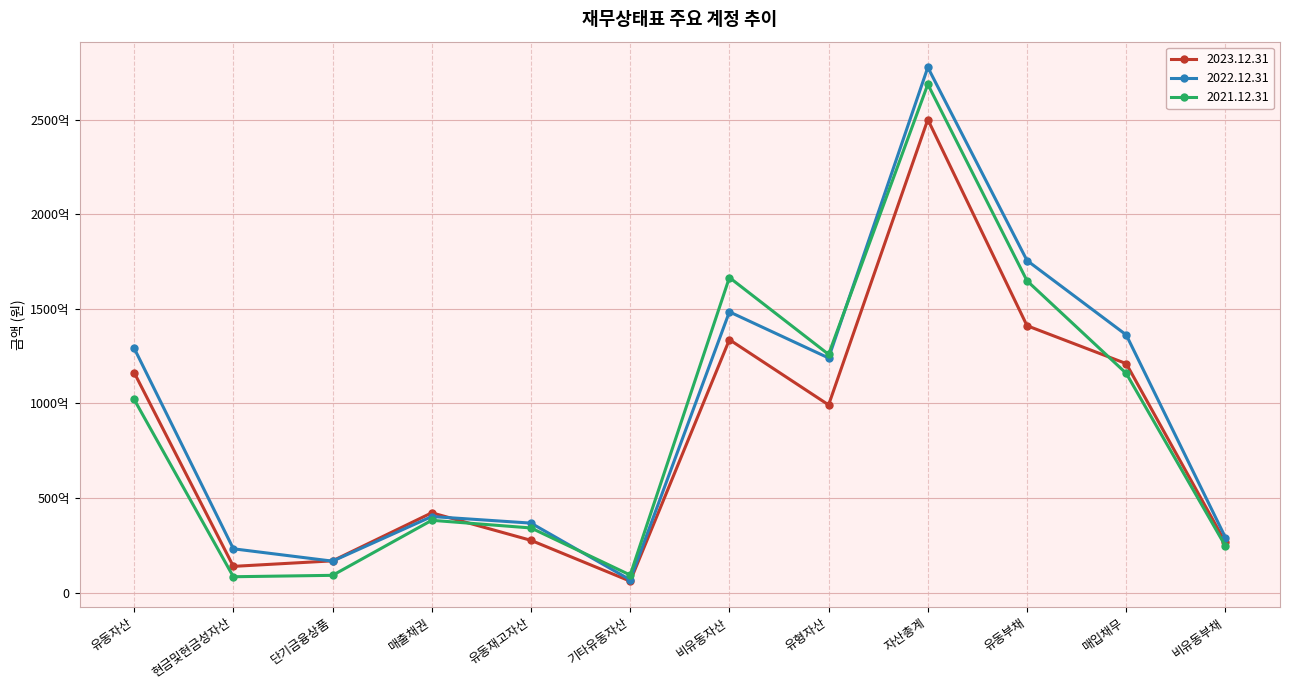

What is the spread (max minus min) of values at 유동재고자산?

9106237815